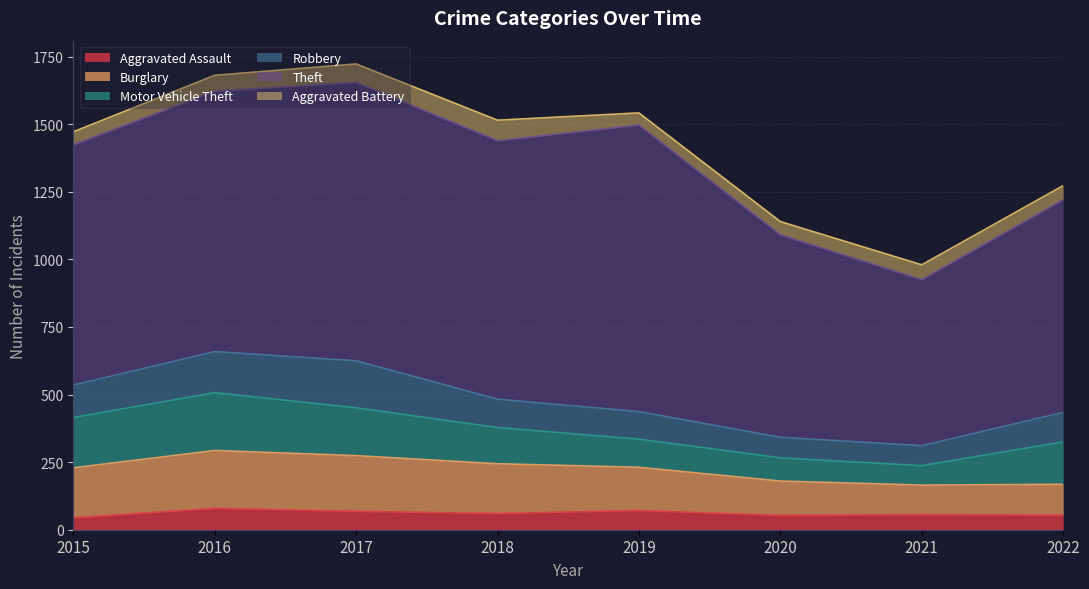

What are all the series names shown in the legend?

Aggravated Assault, Burglary, Motor Vehicle Theft, Robbery, Theft, Aggravated Battery